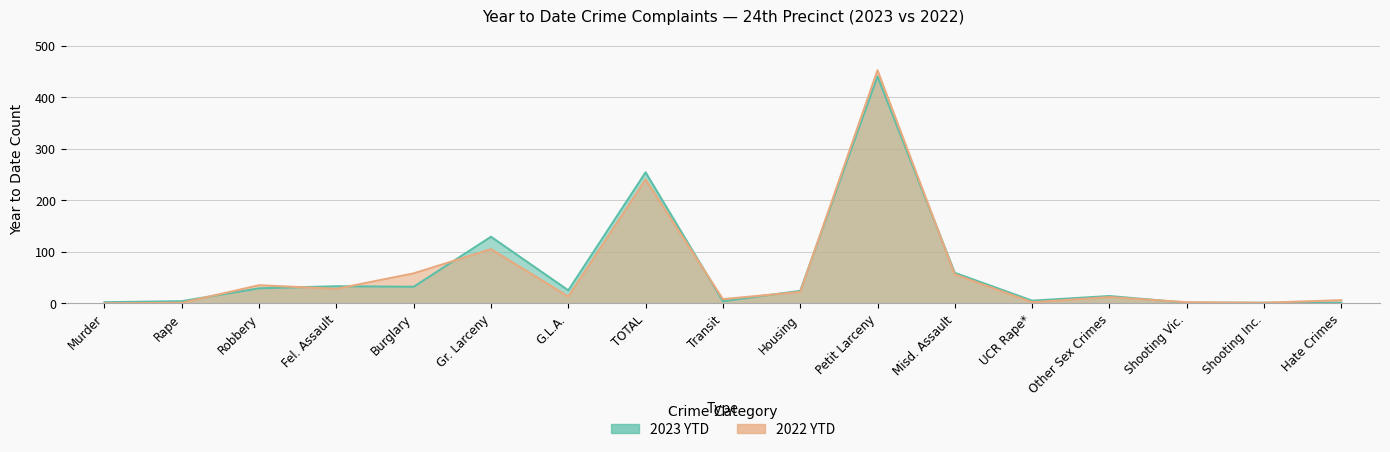

What is the average value of the 2022 YTD series?

61